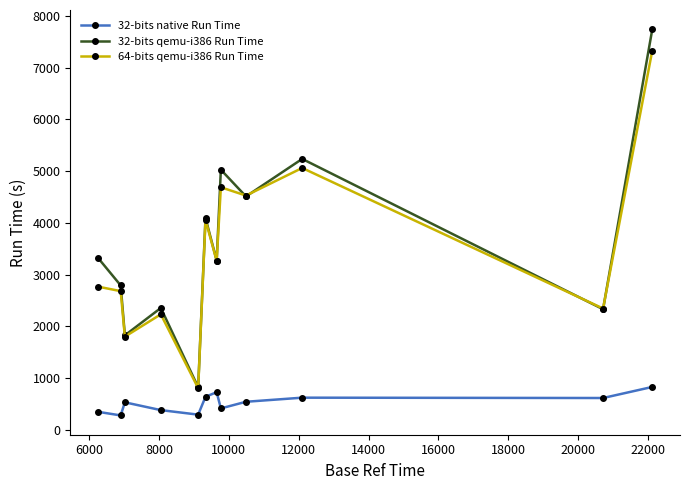

Which series ends up on top after the final intersection of 32-bits qemu-i386 Run Time and 64-bits qemu-i386 Run Time?

32-bits qemu-i386 Run Time